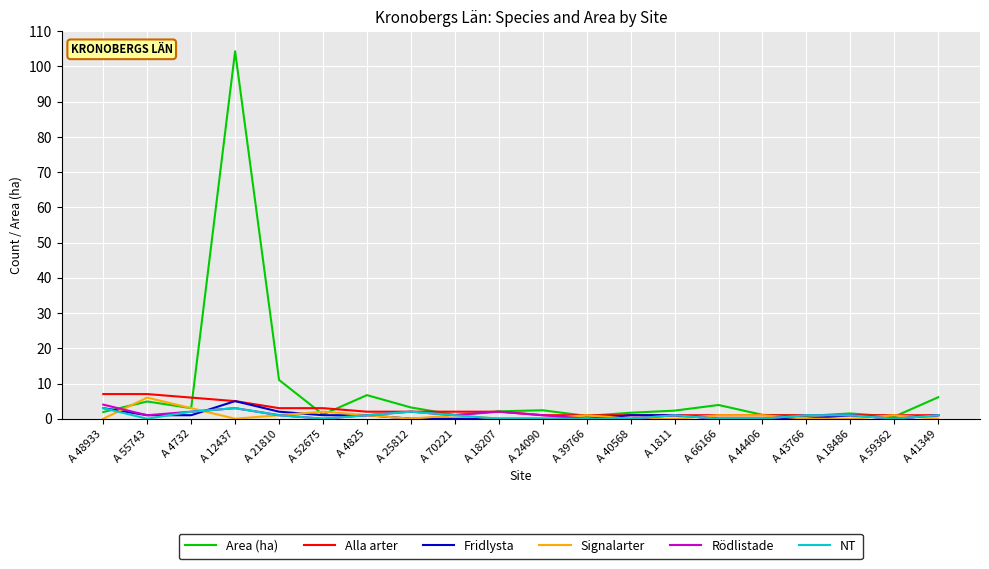

Which category has the highest value across all series?

A 12437